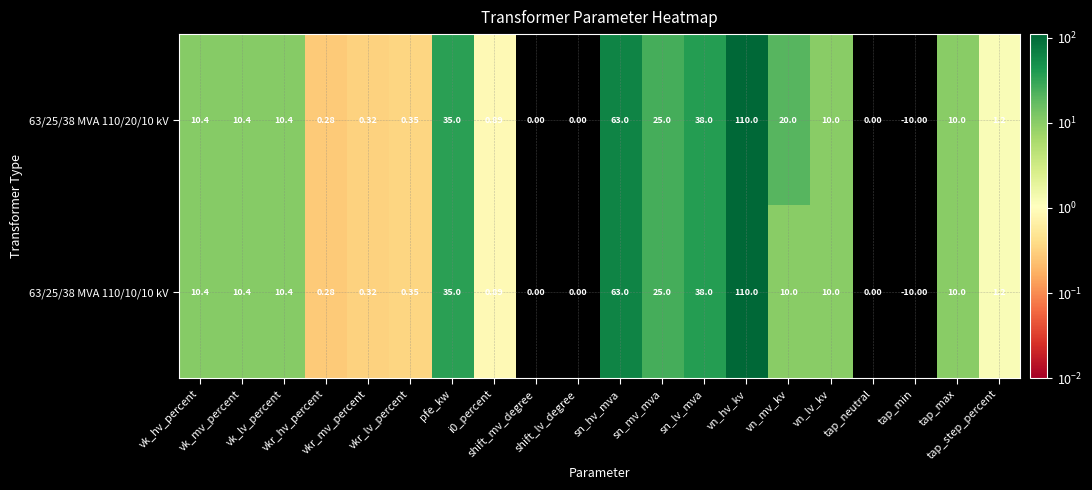

How many values in the 63/25/38 MVA 110/20/10 kV series are below 10?

9